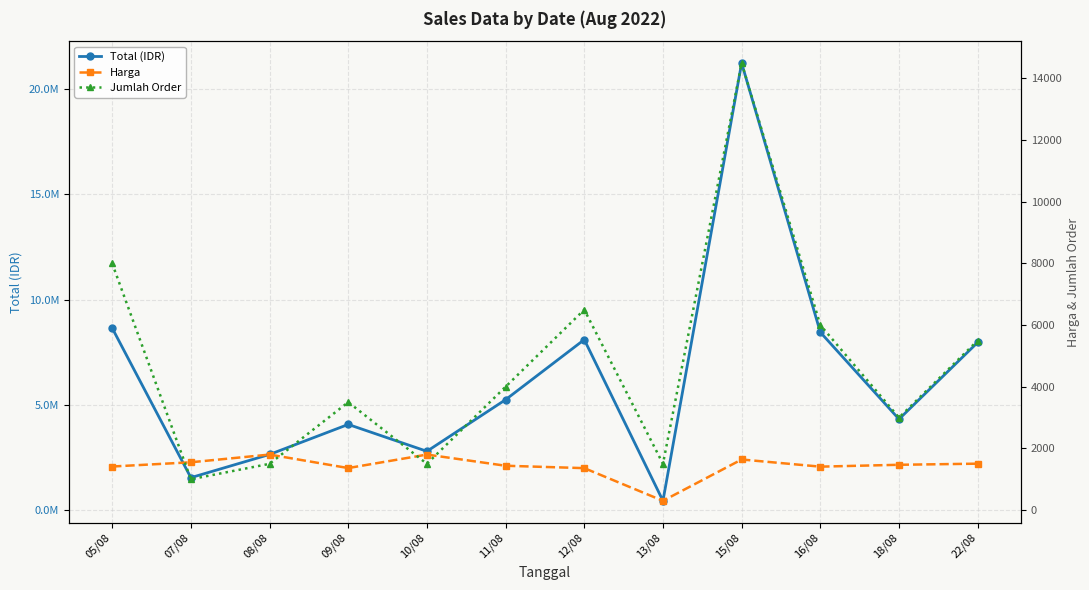

True or false: Harga and Total (IDR) cross at least once.

False